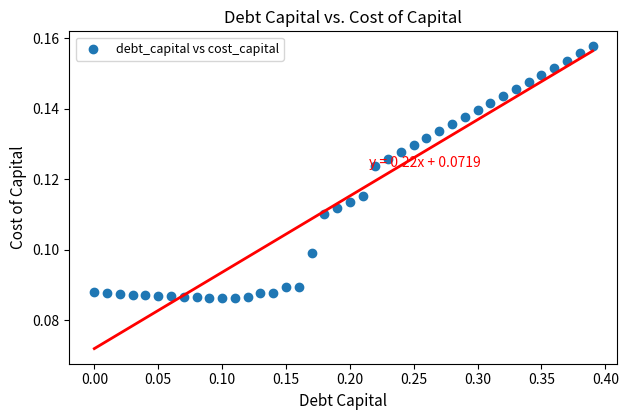

What is the range of X values (max minus min)?

0.4